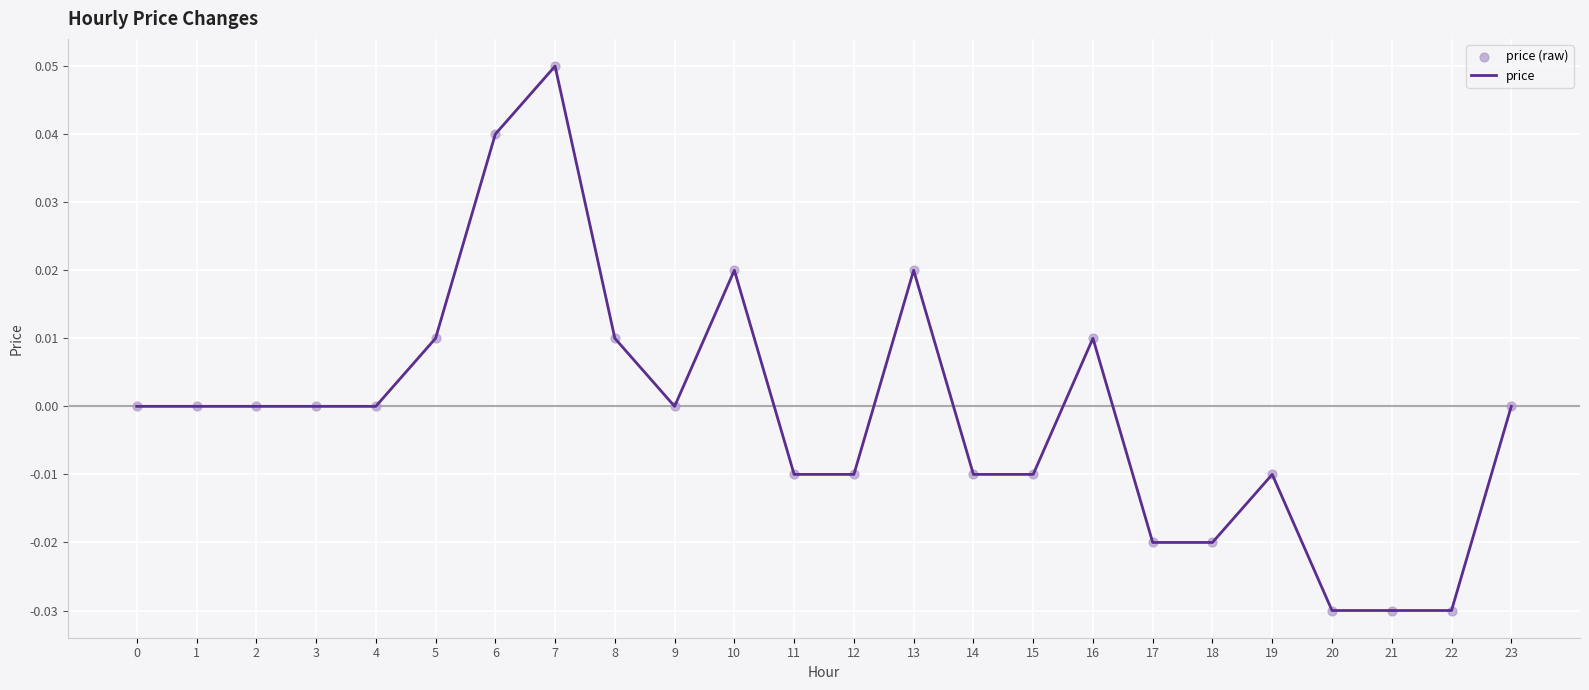

The chart shows a value of 0.0 at 6. True or false?

True